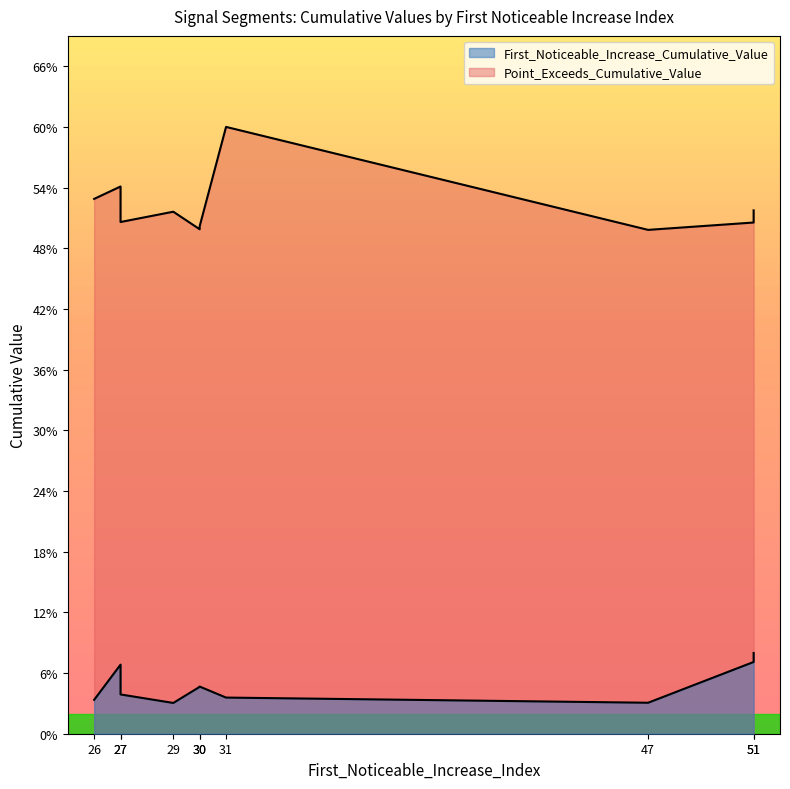

What is the total value across all series at 47?

0.5